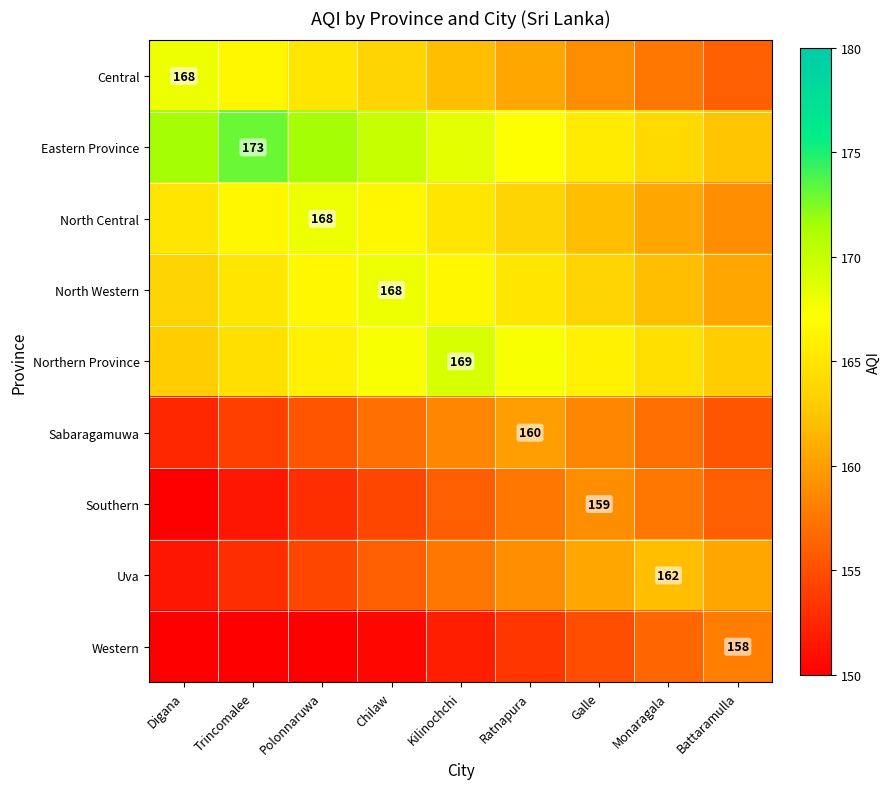

What is the spread (max minus min) of values at Ratnapura?

14.0